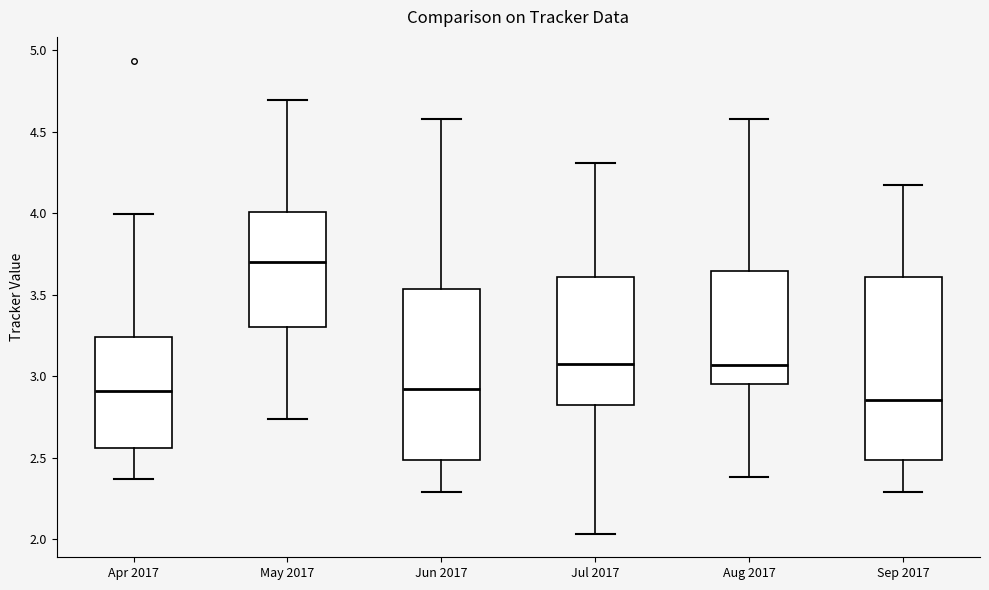

Reading left to right, transcribe this box plot: for each box, give where its median line is, the range the box spans, and where its two whiskers end, as read against the y-axis. The values are not printed on the chart, so give them approximately, as read against the axis.

Apr 2017: median 2.90, box 2.55 to 3.25, whiskers 2.35 to 4.00
May 2017: median 3.70, box 3.30 to 4.00, whiskers 2.75 to 4.70
Jun 2017: median 2.90, box 2.50 to 3.55, whiskers 2.30 to 4.60
Jul 2017: median 3.05, box 2.80 to 3.60, whiskers 2.05 to 4.30
Aug 2017: median 3.05, box 2.95 to 3.65, whiskers 2.40 to 4.60
Sep 2017: median 2.85, box 2.50 to 3.60, whiskers 2.30 to 4.20